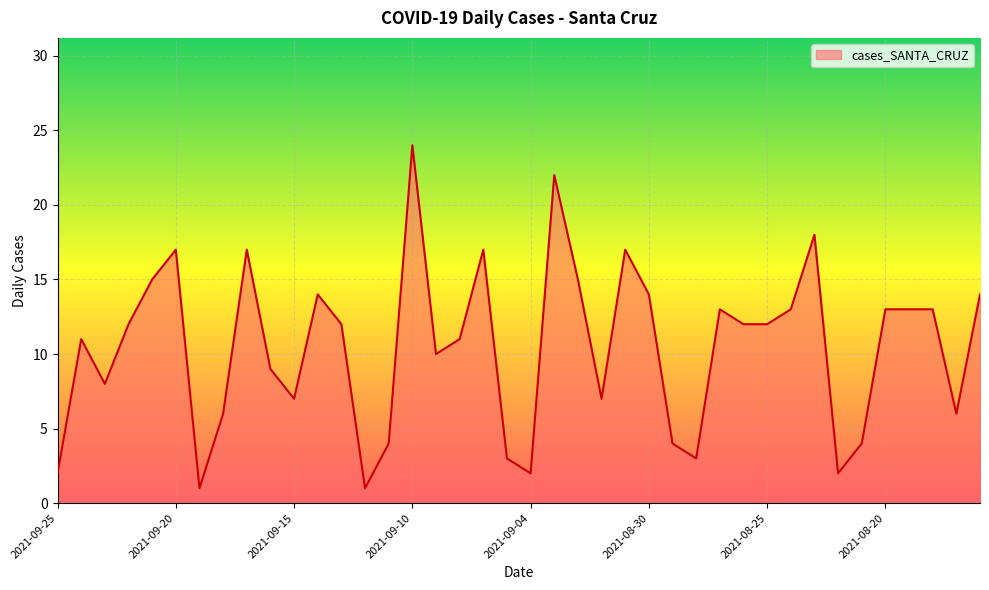

What is the difference between the maximum and minimum values?

23